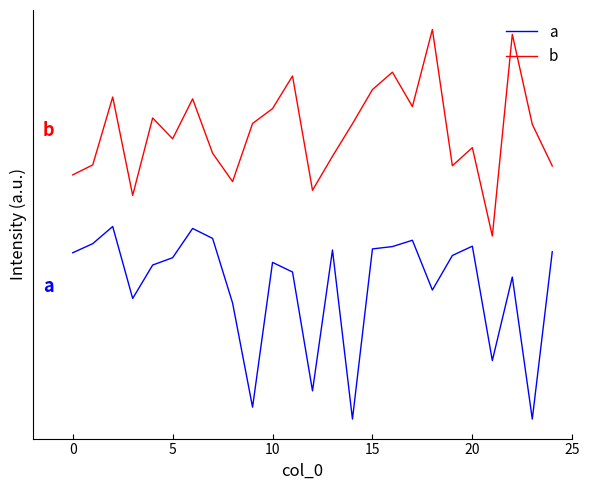

Does the chart display data point markers on the line(s)?

No